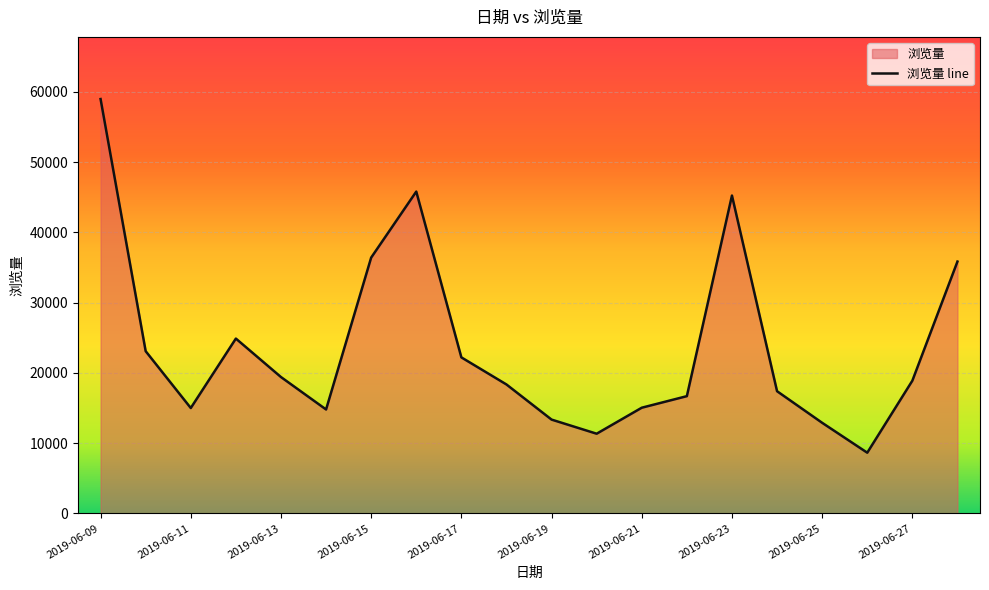

What value does the data have at 2019-06-21?

15049.5